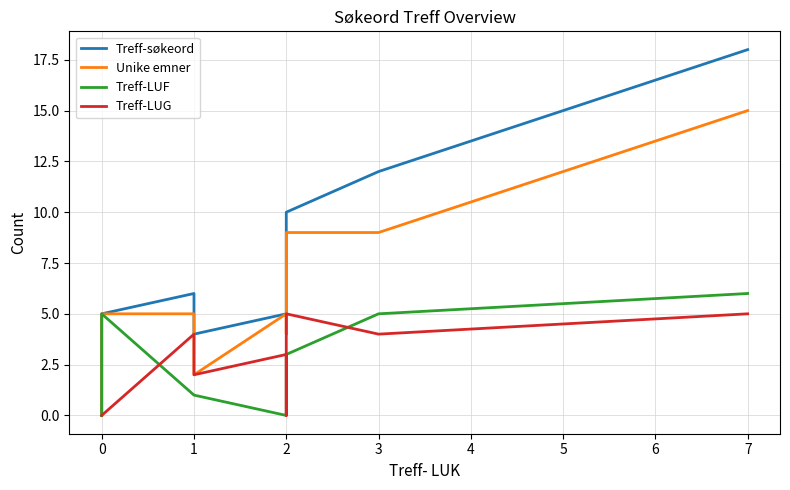

Rank the series by their maximum value, from highest to lowest.

Treff-søkeord, Unike emner, Treff-LUF, Treff-LUG